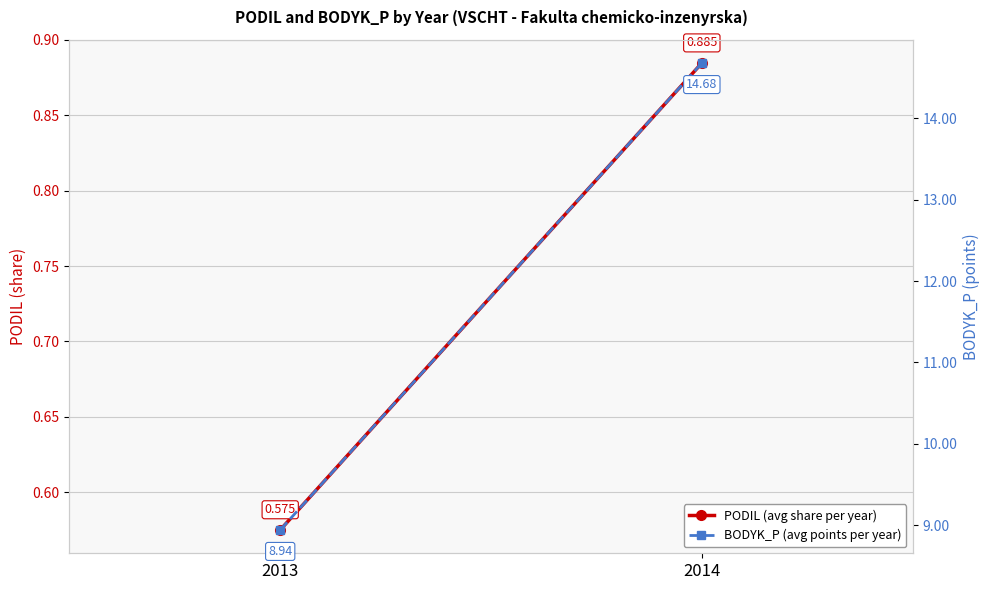

What value does the PODIL (avg share per year) series have at 2013?

0.6